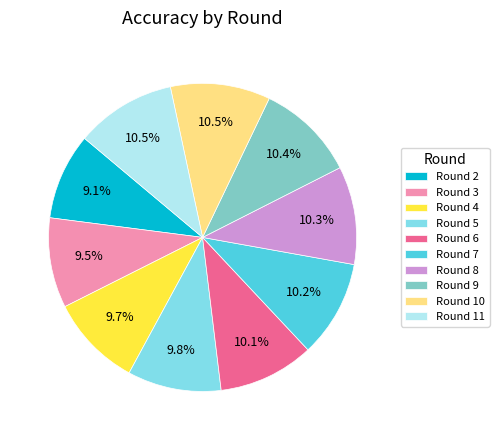

Combined, what portion of the pie is Round 6 and Round 11?

20.6%